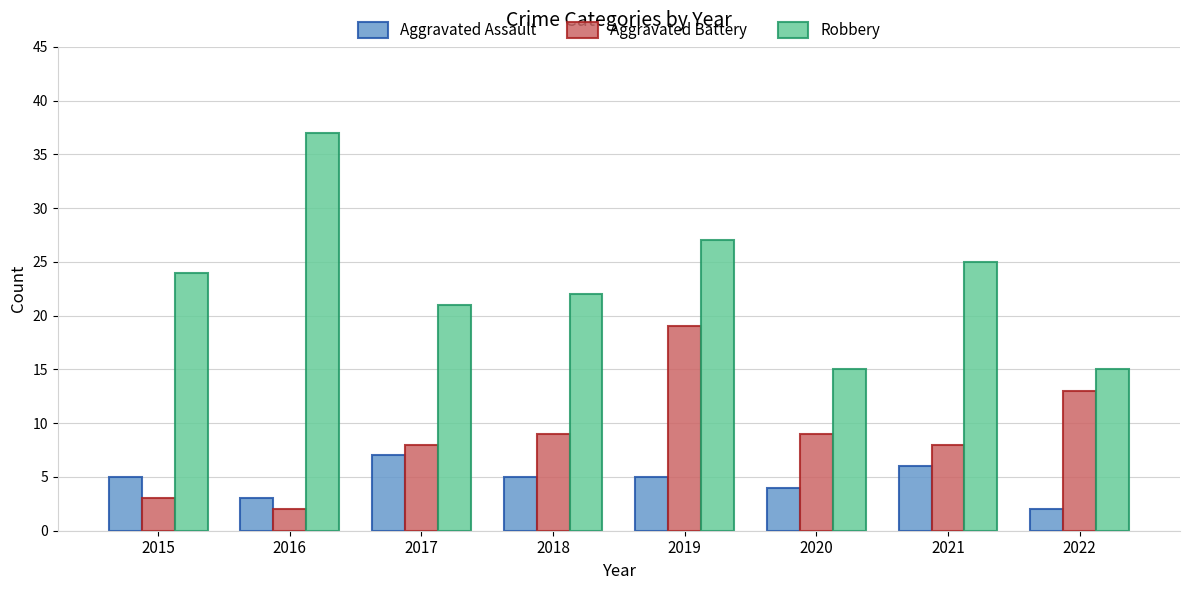

Is the value of Robbery at 2016 greater than the value of Aggravated Assault at 2016?

Yes